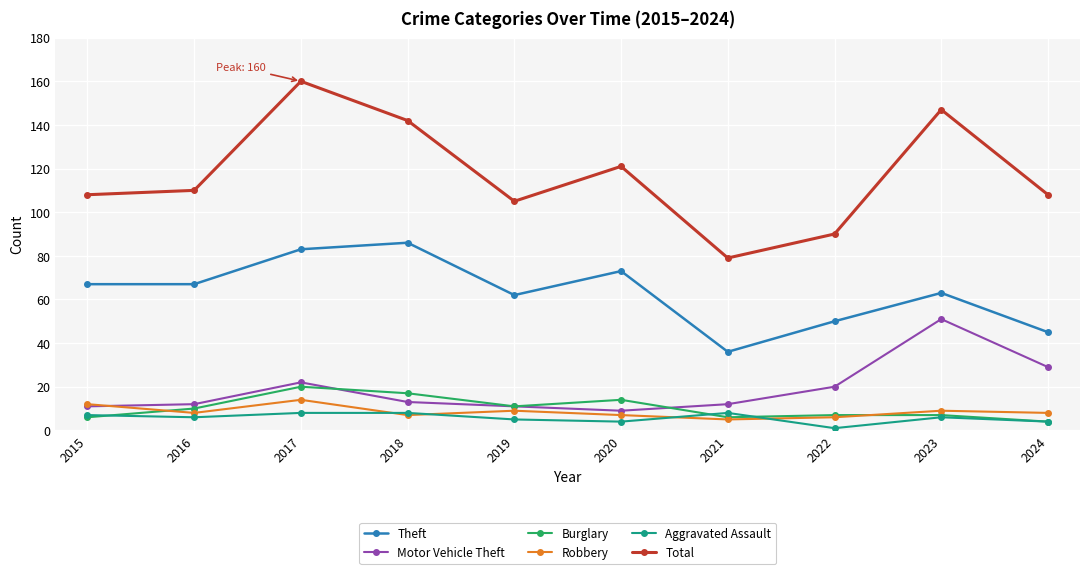

What is the spread (max minus min) of values at 2023?

141